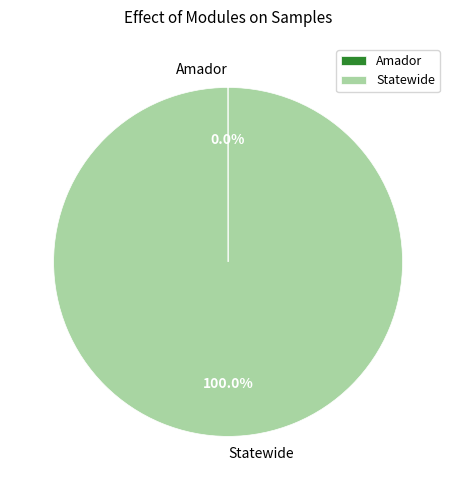

Does any single category account for the majority?

Yes